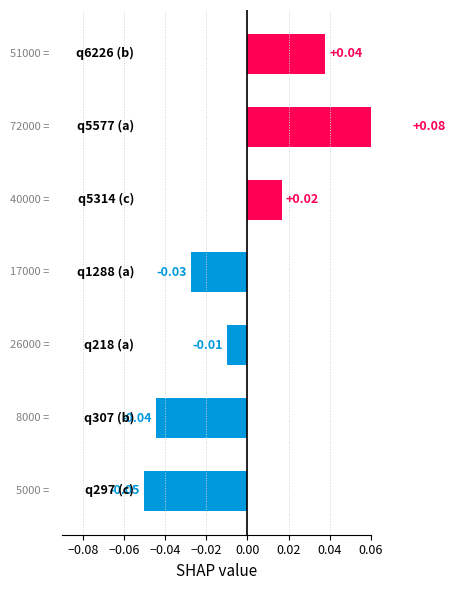

What is the greatest value displayed?

0.1